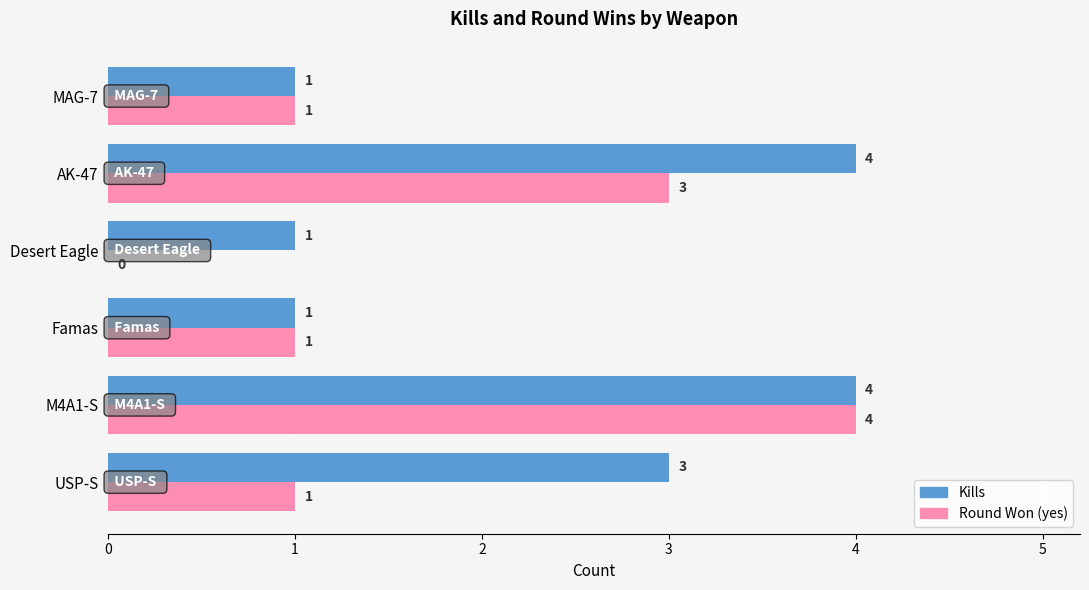

Which series has the largest total across all categories?

Kills